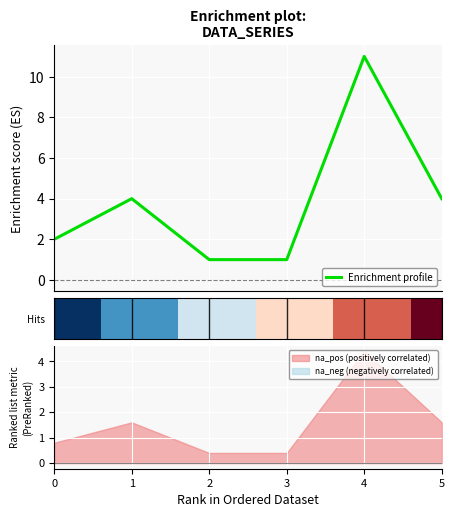

Reading left to right, extract all data points from this chart.

2	4	1	1	11	4